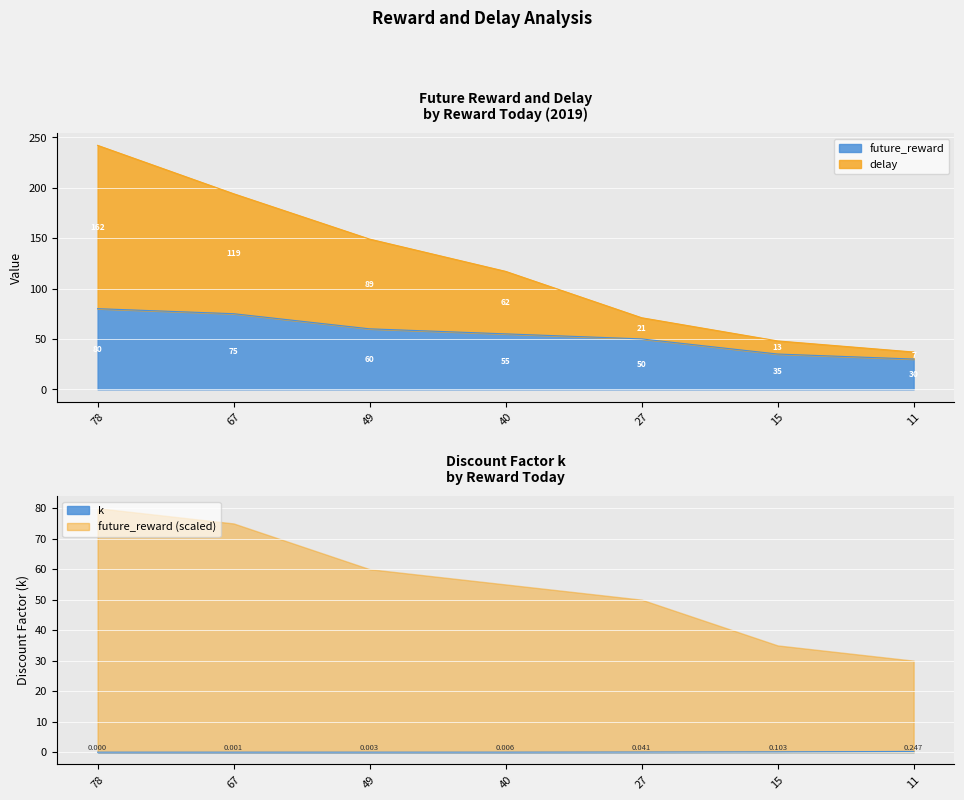

What is the maximum value shown in the chart?

242.0